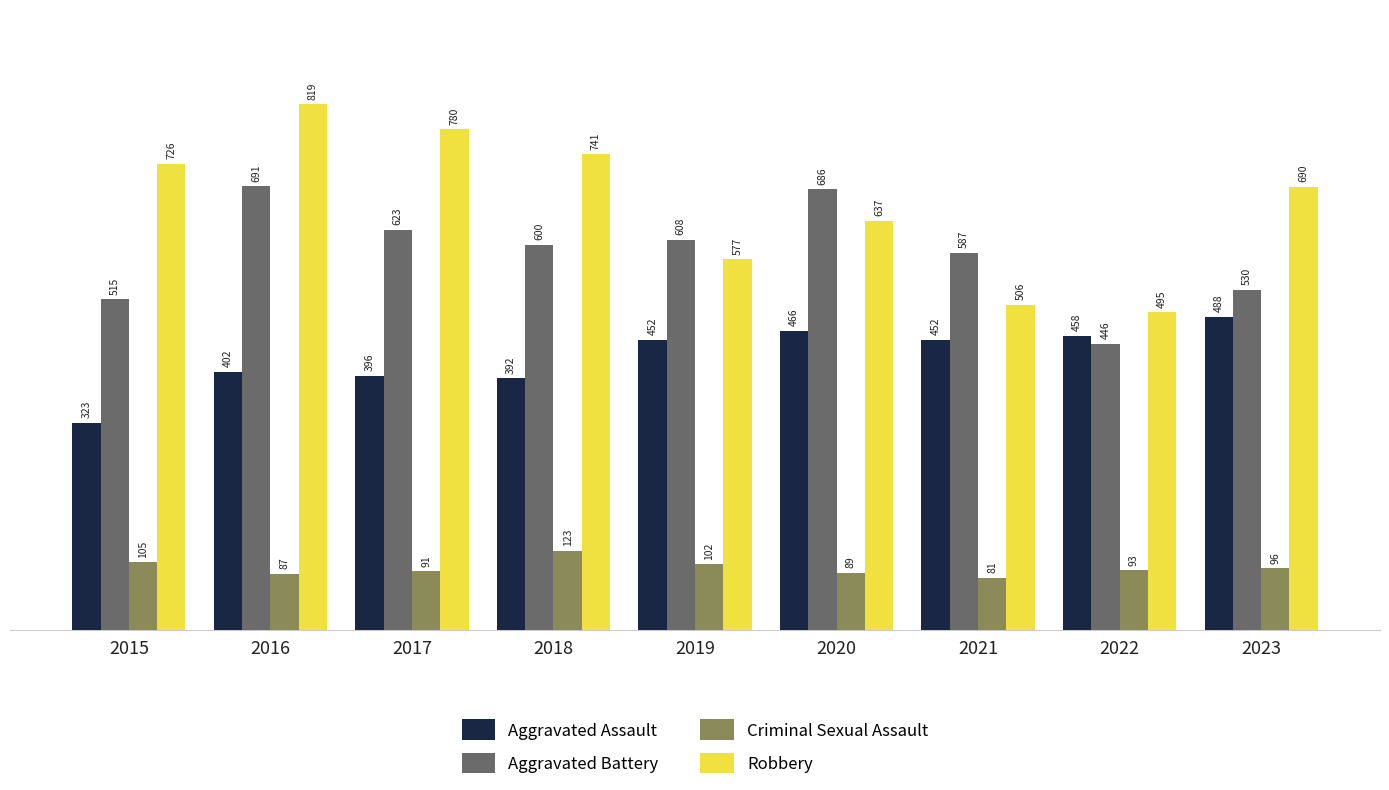

Does the chart contain stacked bars?

No